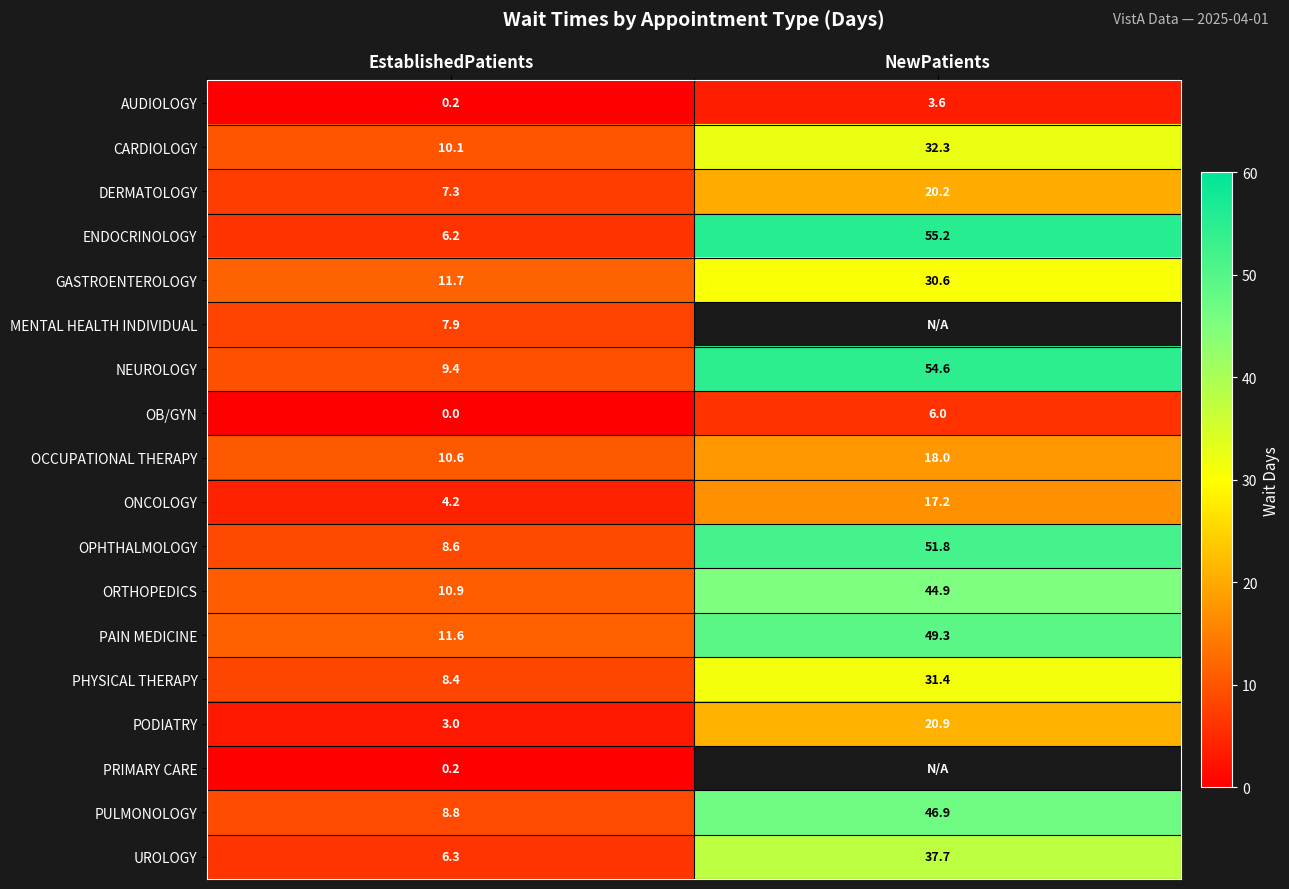

What is the total value across all series at EstablishedPatients?

125.4